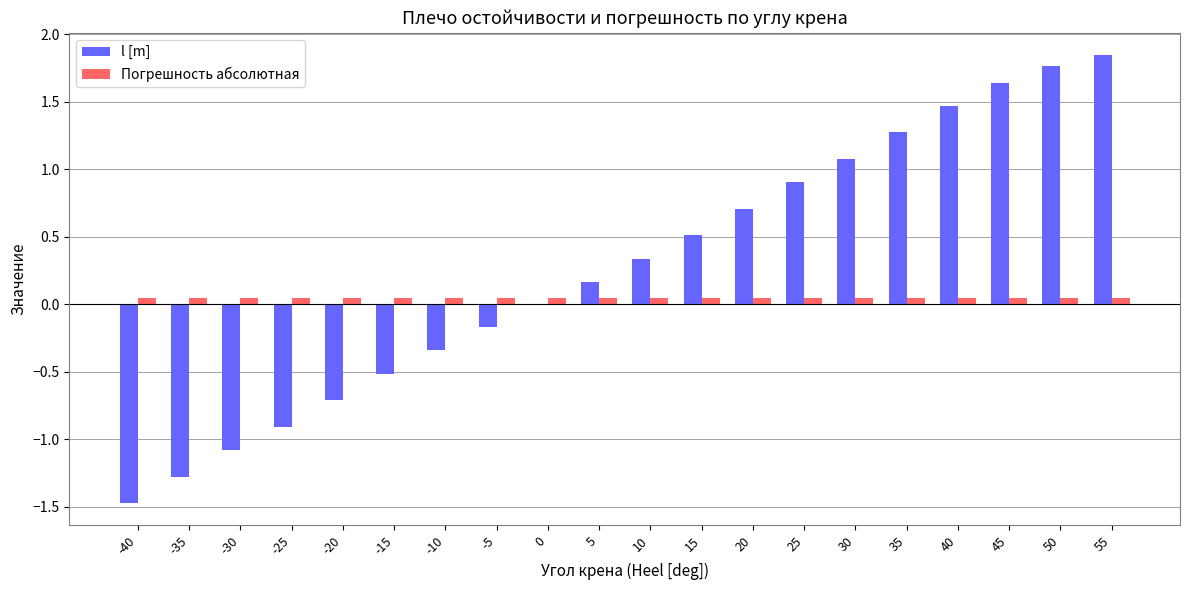

What is the difference between the l [m] values at -10 and 55?

2.2